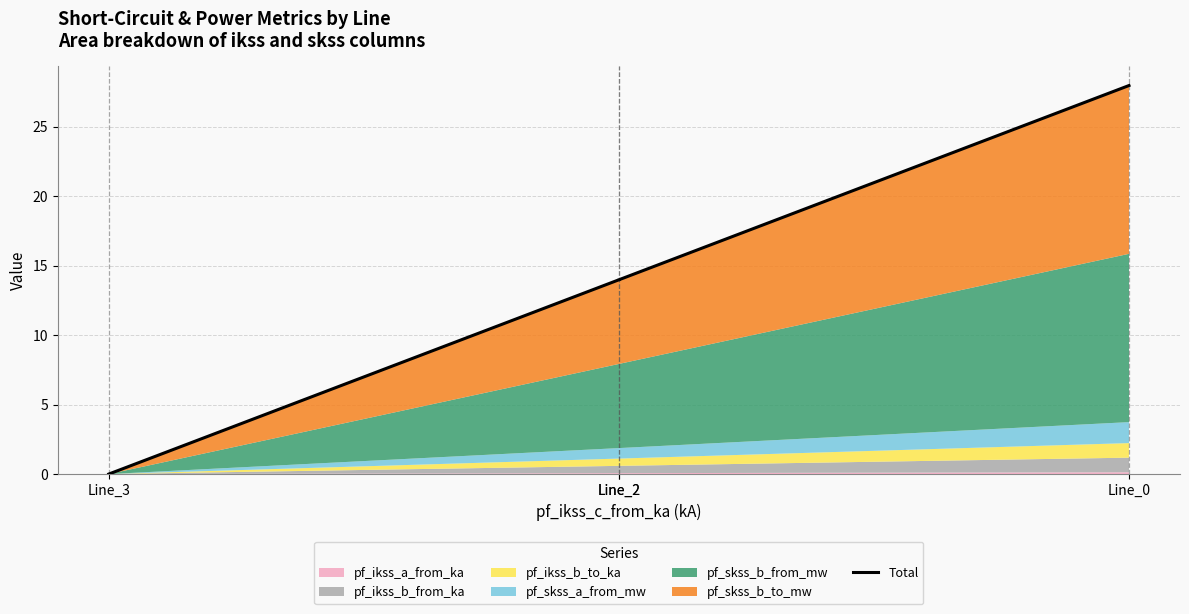

What value does the data have at Line_2?

14.0